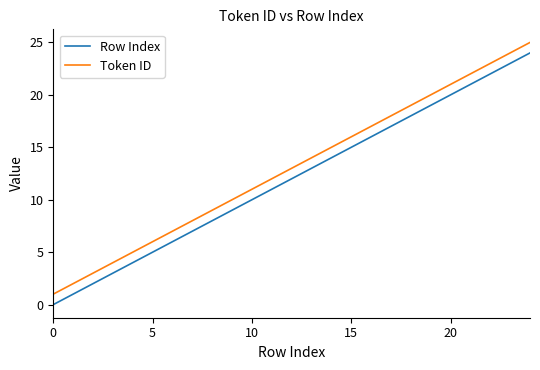

What is the difference between the maximum and minimum values in the Row Index series?

24